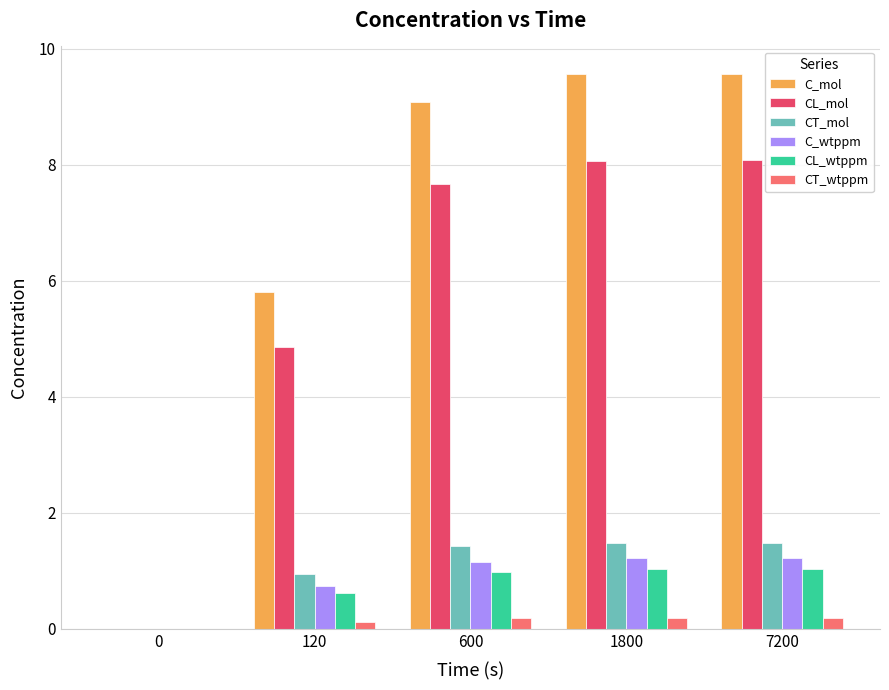

Does the chart contain stacked bars?

No